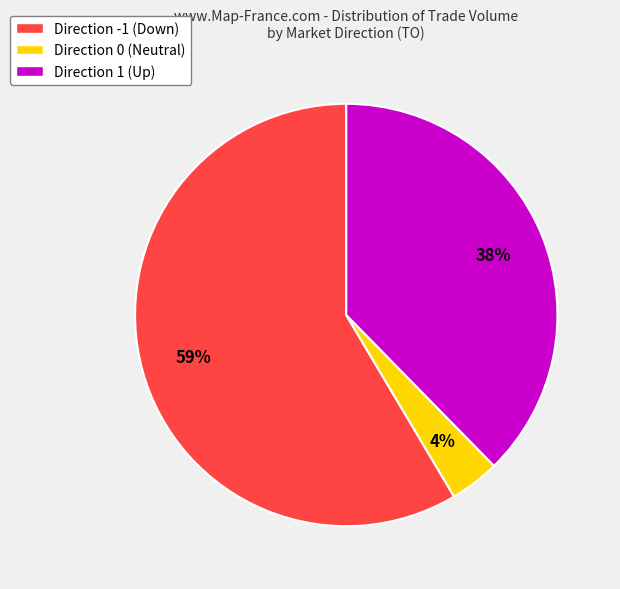

Which has a higher value, Direction 0 (Neutral) or Direction 1 (Up)?

Direction 1 (Up)